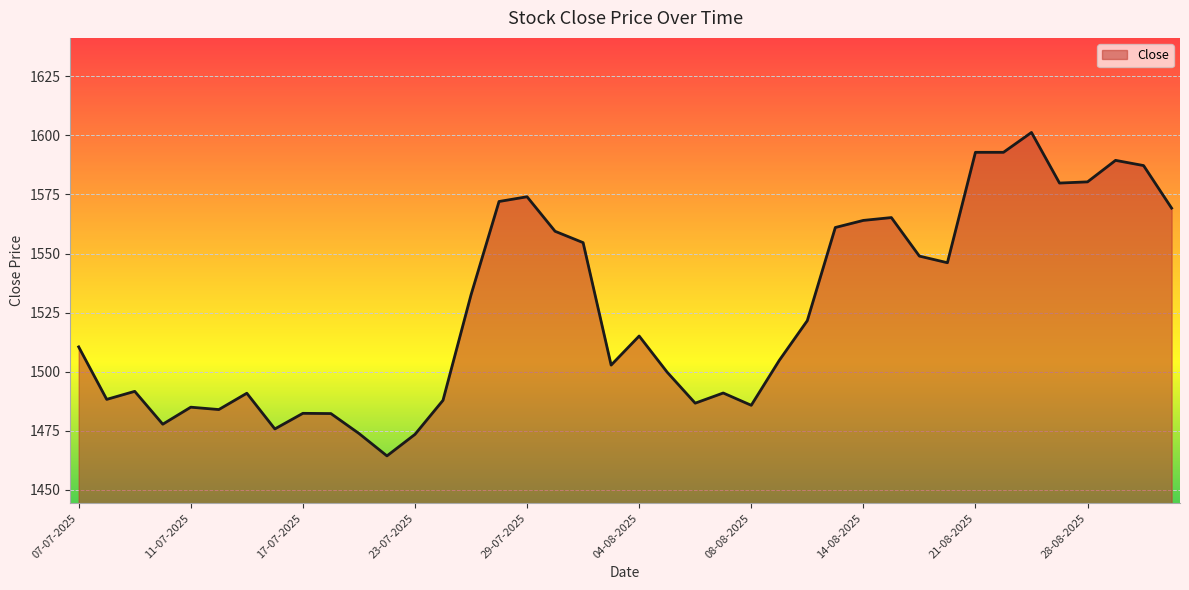

What is the minimum value shown in the chart?

1464.4